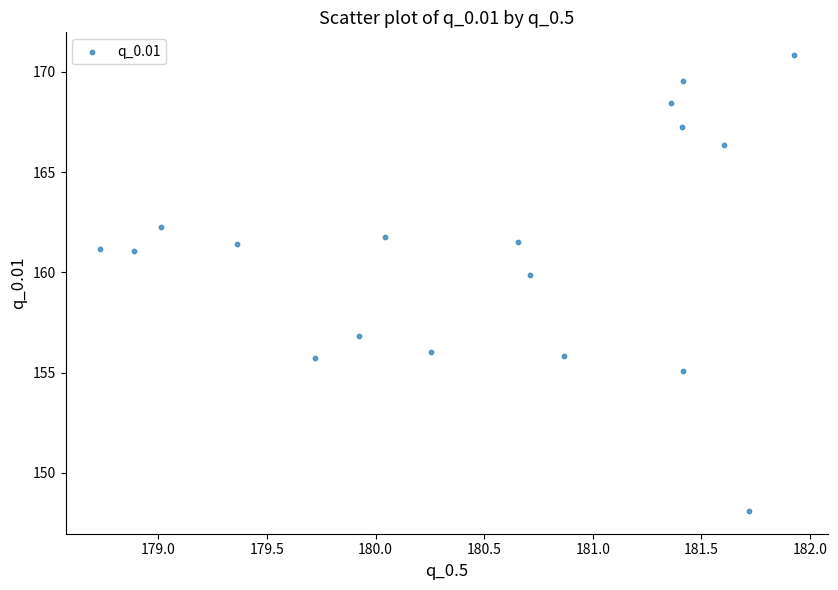

What Y value in the scatter plot is closest to 159?

159.8